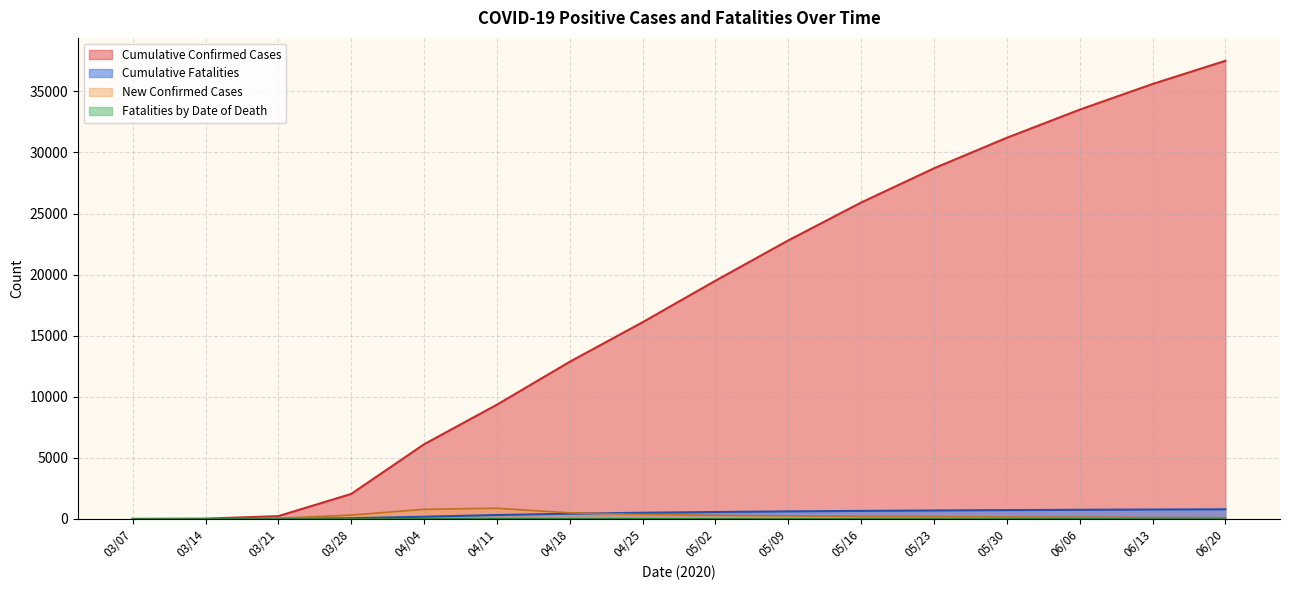

List the series in order of their peak value, lowest first.

Fatalities by Date of Death, New Confirmed Cases, Cumulative Fatalities, Cumulative Confirmed Cases